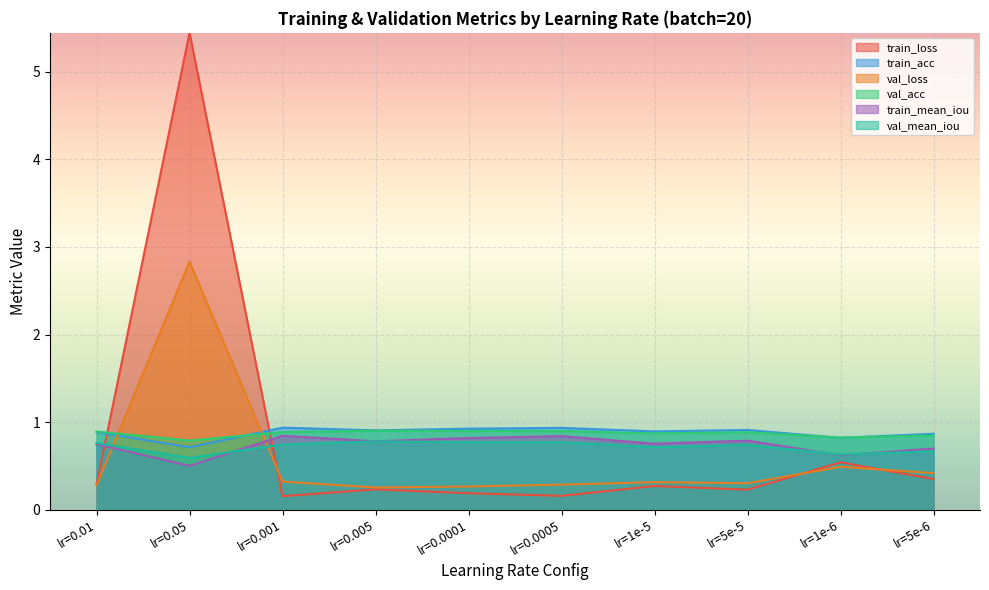

What is the sum of the val_mean_iou values at lr=1e-6 and lr=0.001?

1.4